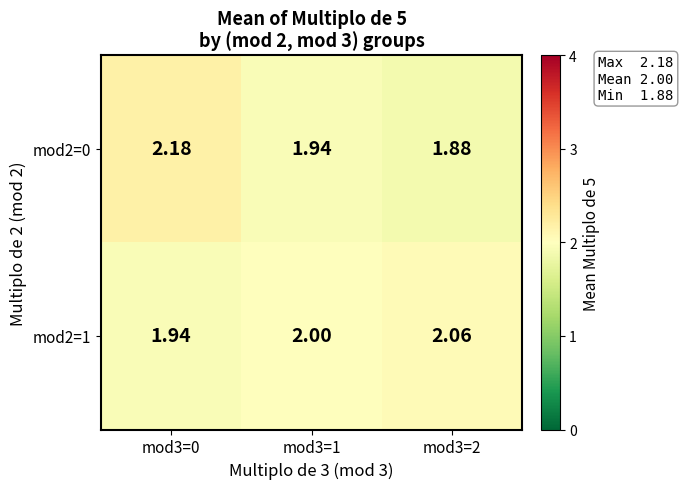

Which series has the widest spread of values?

mod2=0